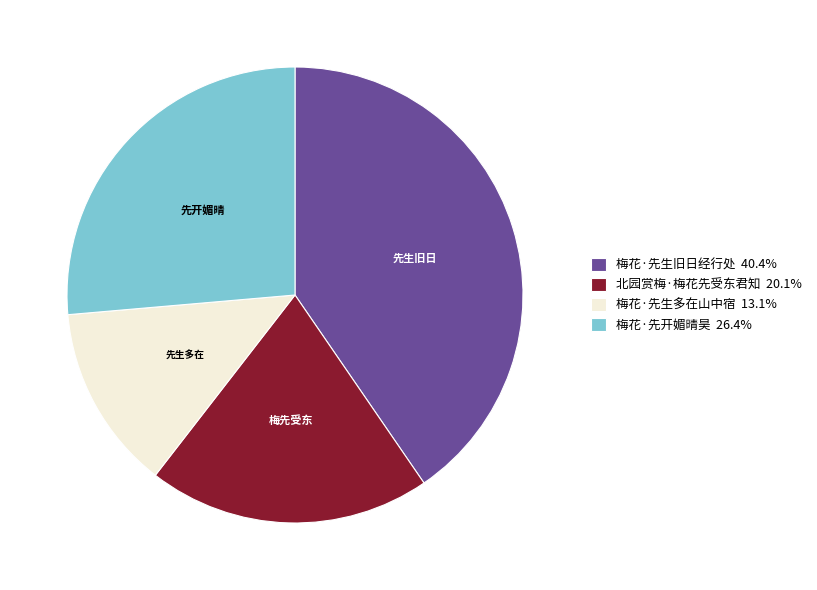

Is there a majority slice in this chart?

No